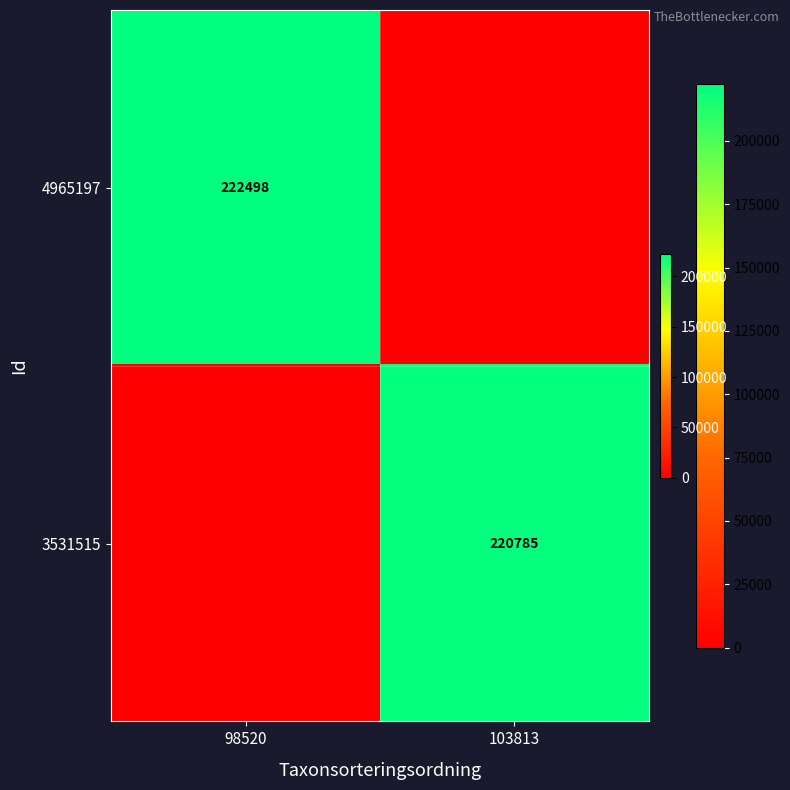

The value of 4965197 at 98520 is 222498. True or false?

True